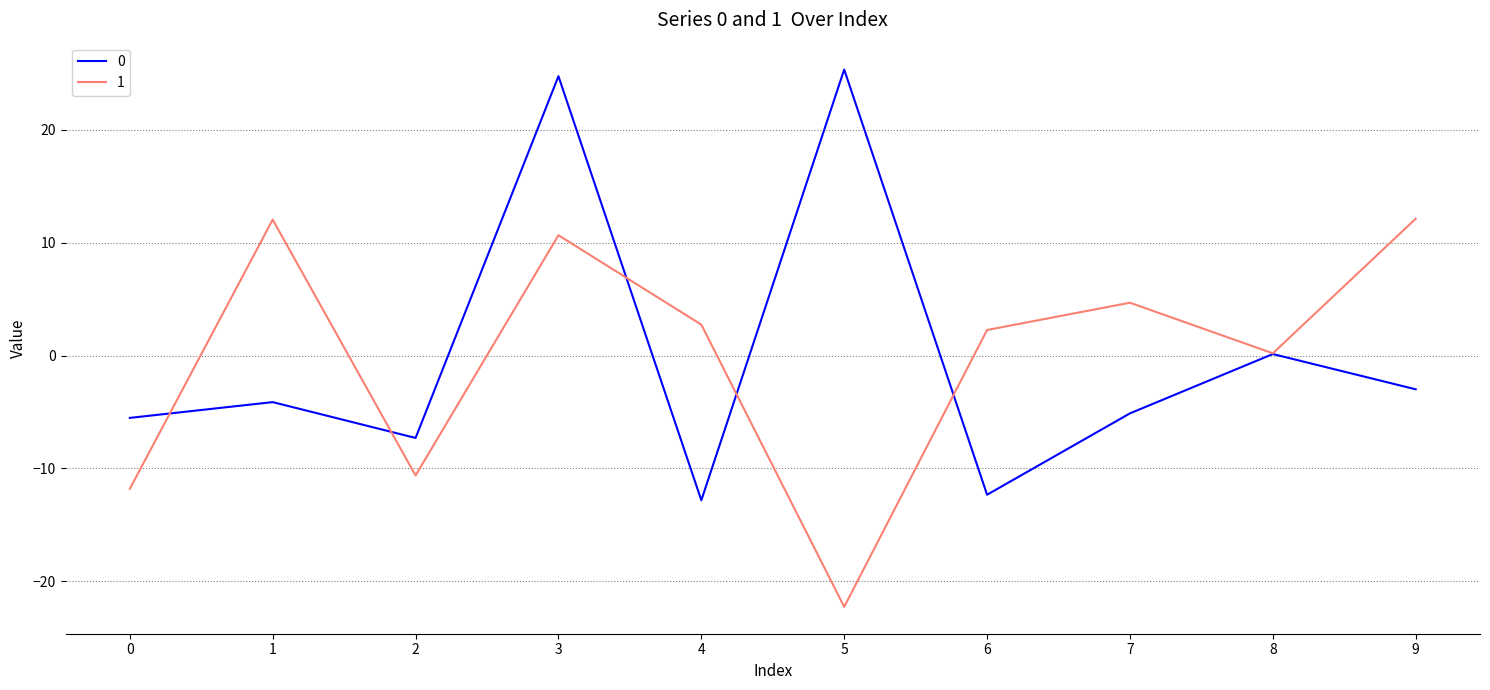

Which category has the highest value across all series?

5